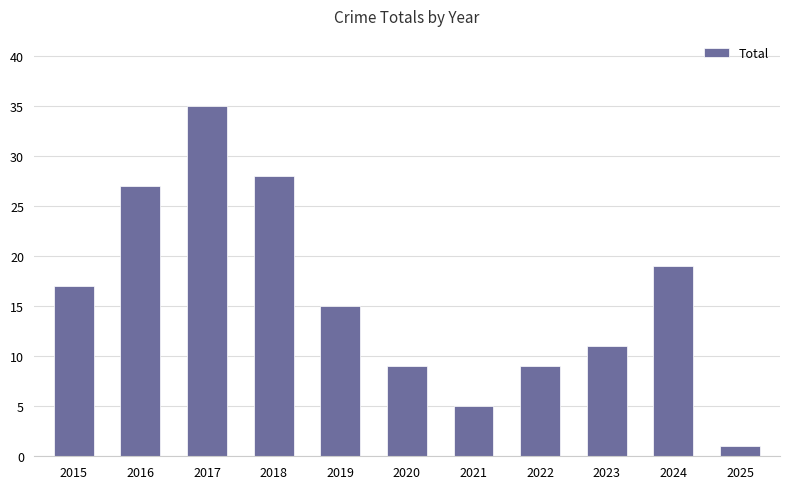

Read the value at 2018.

28